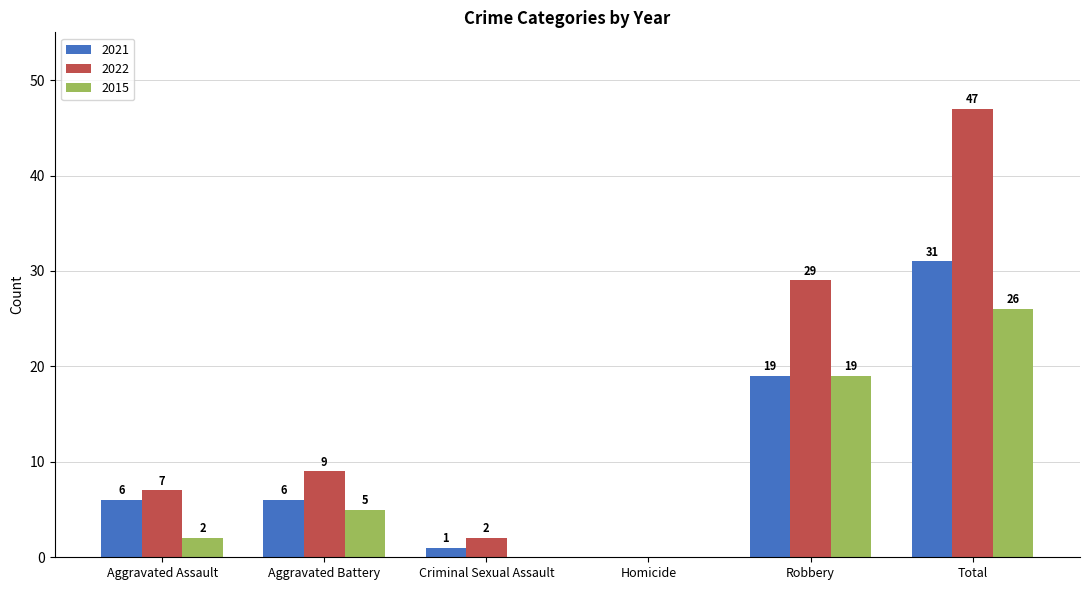

What is the average value of the 2022 series?

16